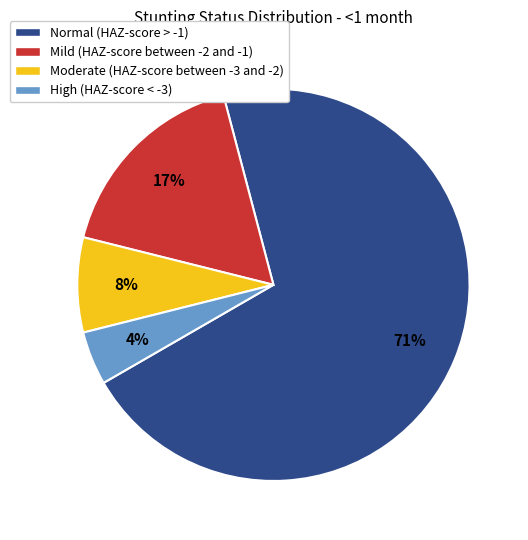

To the nearest percent, what portion does Moderate (HAZ-score between -3 and -2) represent?

8%